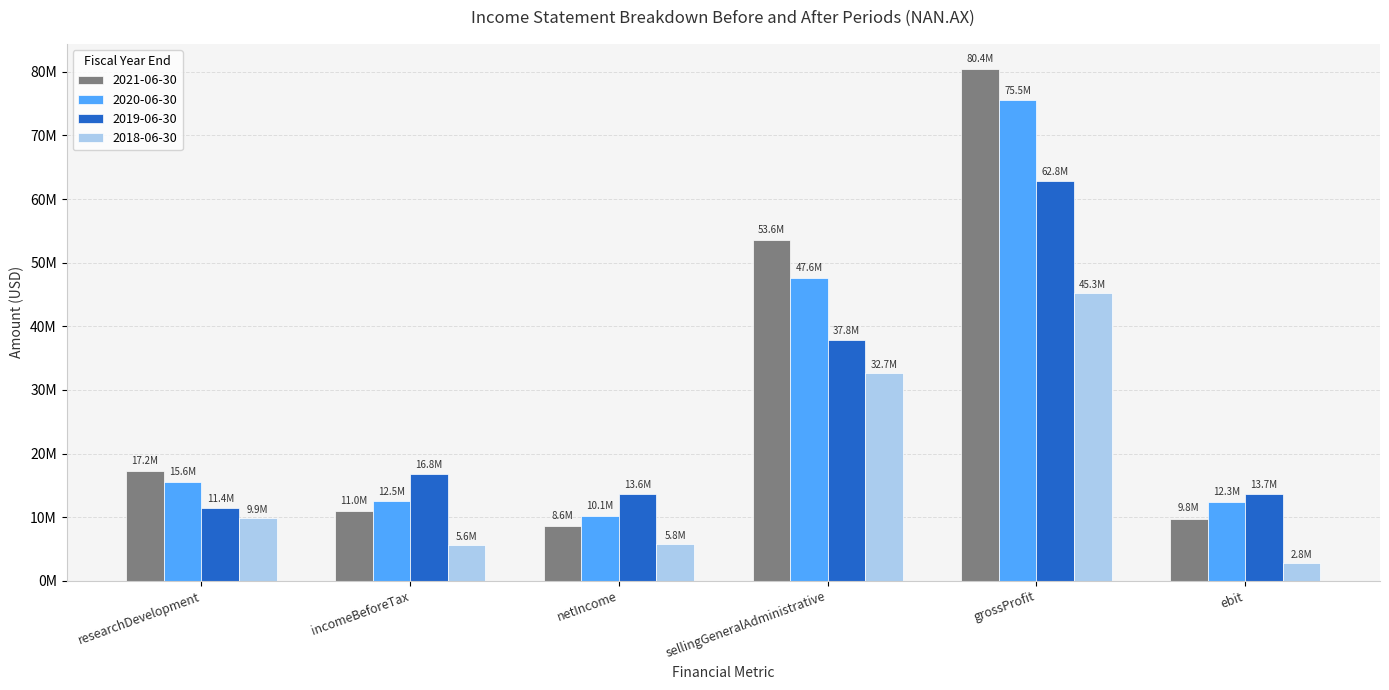

What is the value of the 2020-06-30 bar at the 2nd from the left?

12459000